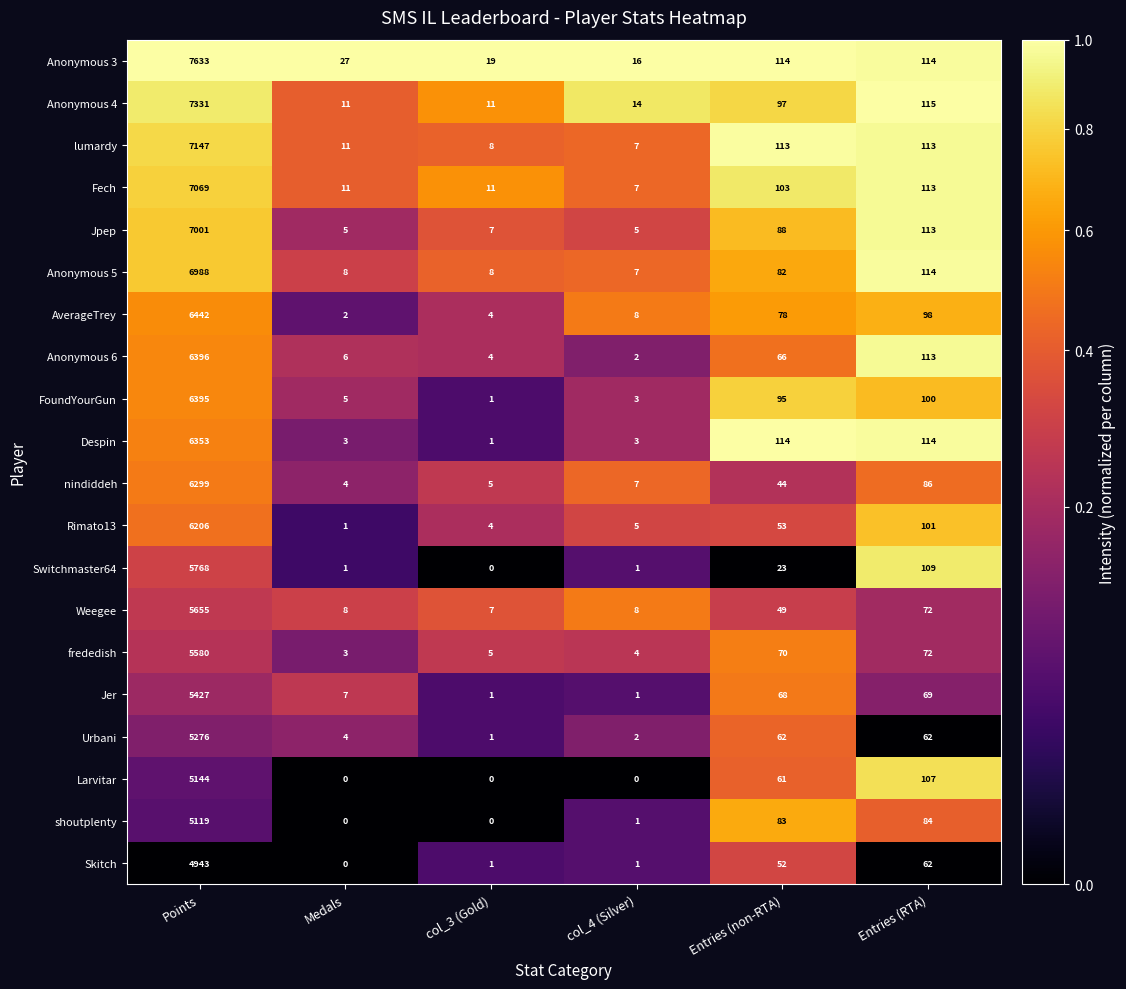

What is the difference between the Larvitar values at col_3 (Gold) and Points?

5144